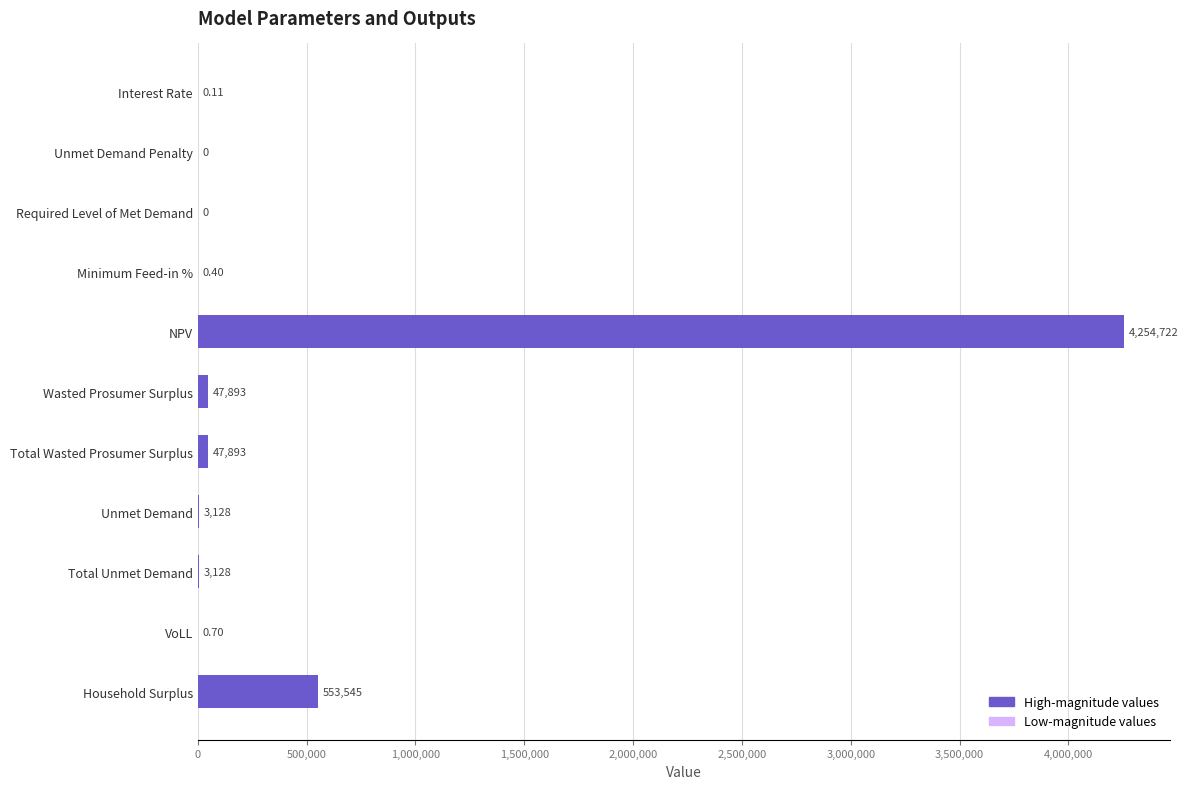

Between Required Level of Met Demand and Total Unmet Demand, which is larger?

Total Unmet Demand